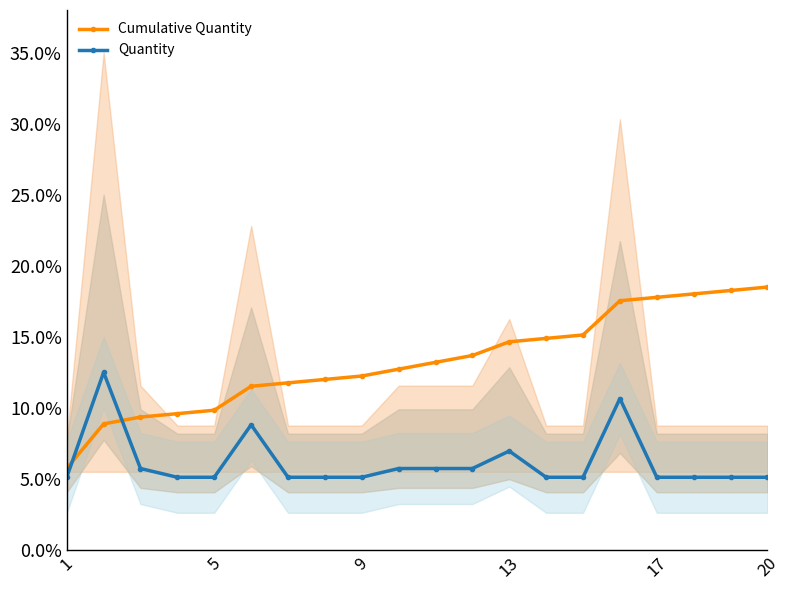

Rank the series by their average value, from lowest to highest.

Quantity, Cumulative Quantity